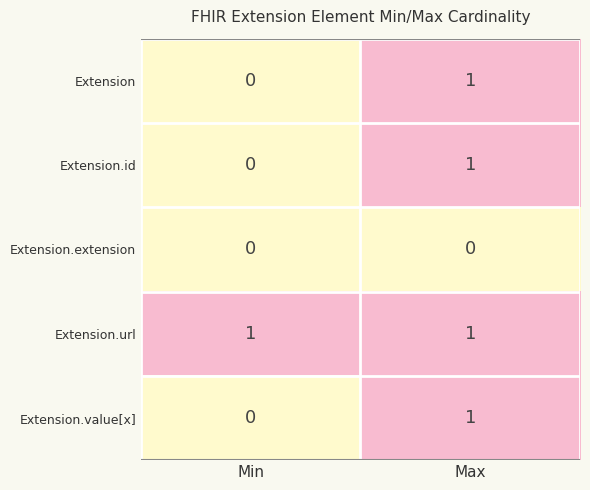

What is the maximum value shown in the chart?

1